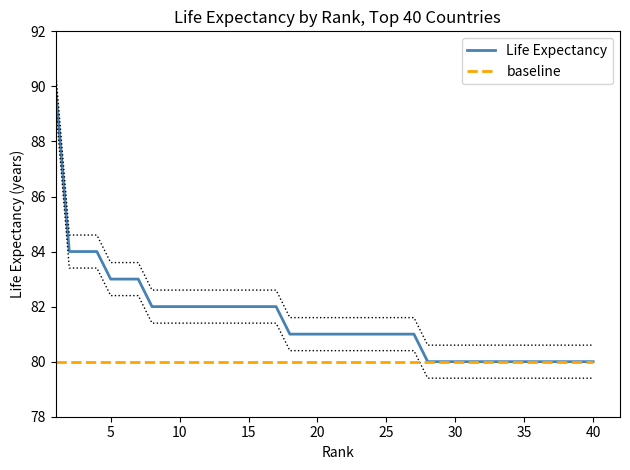

What is the sum of all Life Expectancy values?

3261